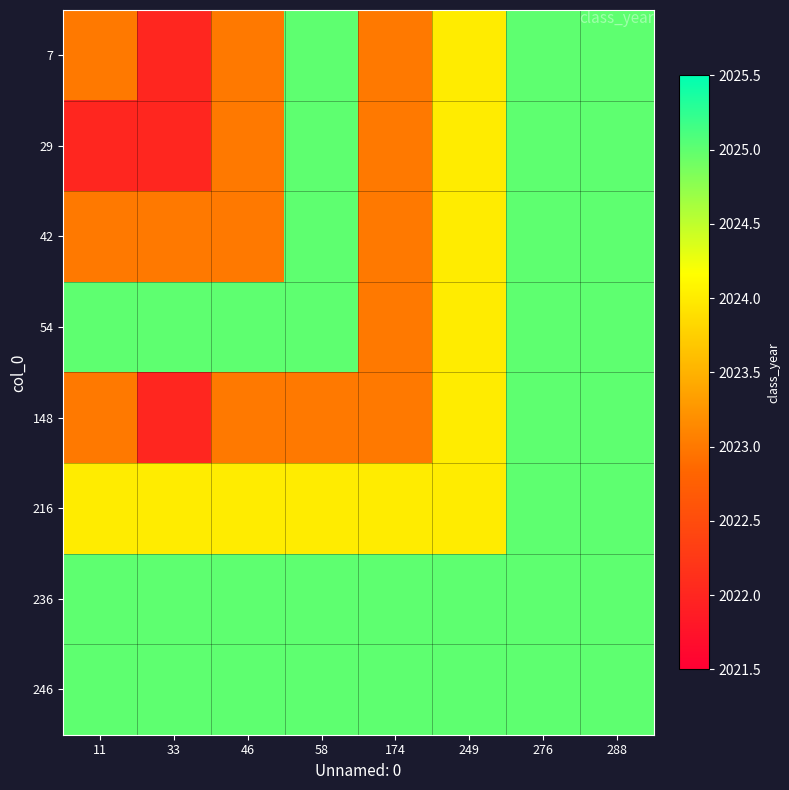

Which has a higher value, 33 or 288?

288